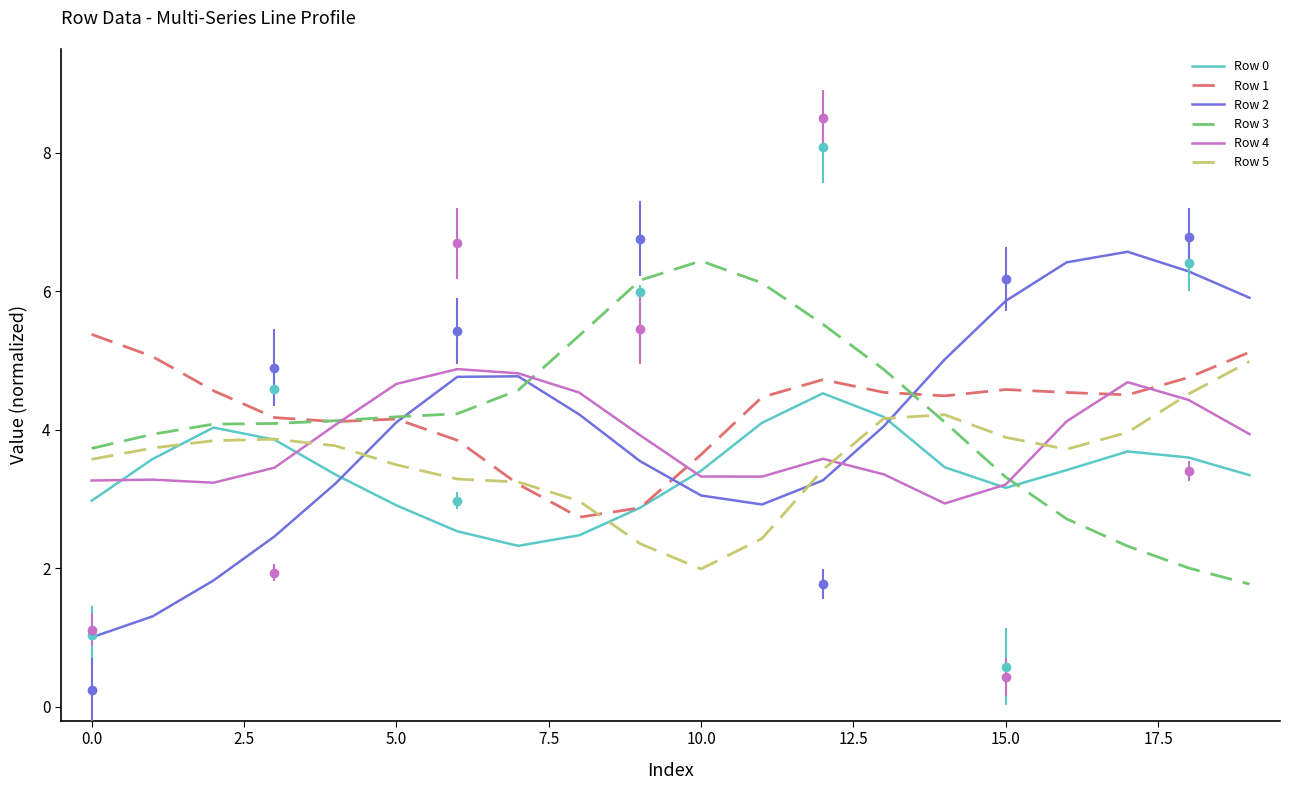

True or false: Row 4 has more than 2 points higher than both neighbors.

True